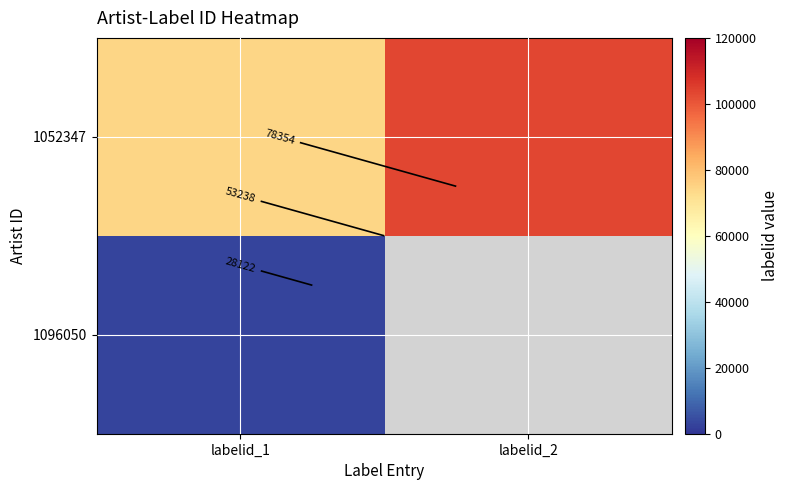

True or false: 1052347 has a value of 74393.0 at labelid_1.

True